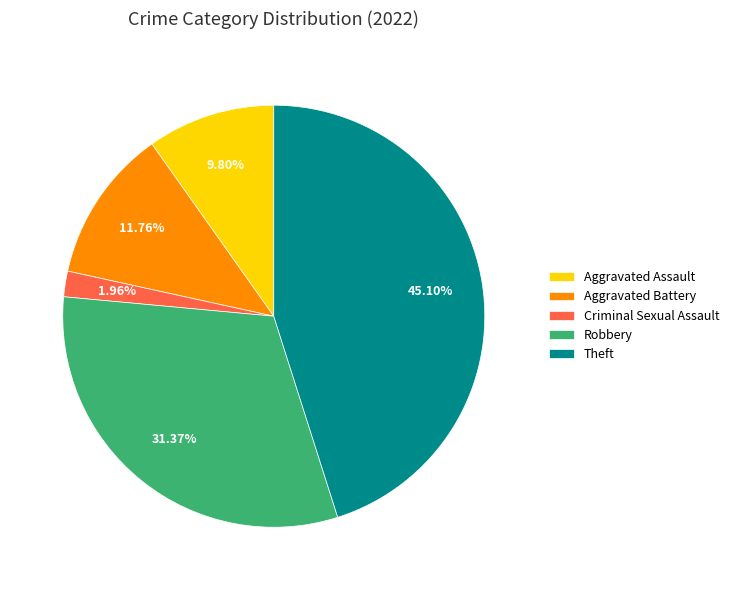

Does Theft account for over 50% of the chart?

No